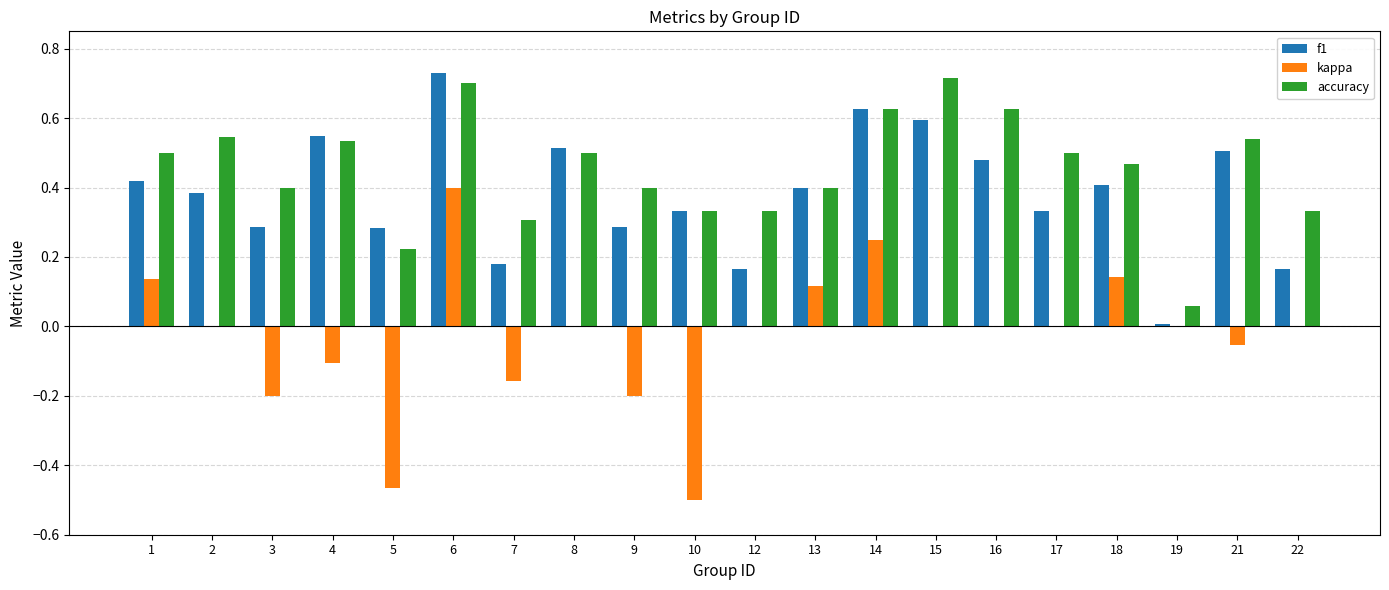

Which series changed the most between 6 and 8?

kappa